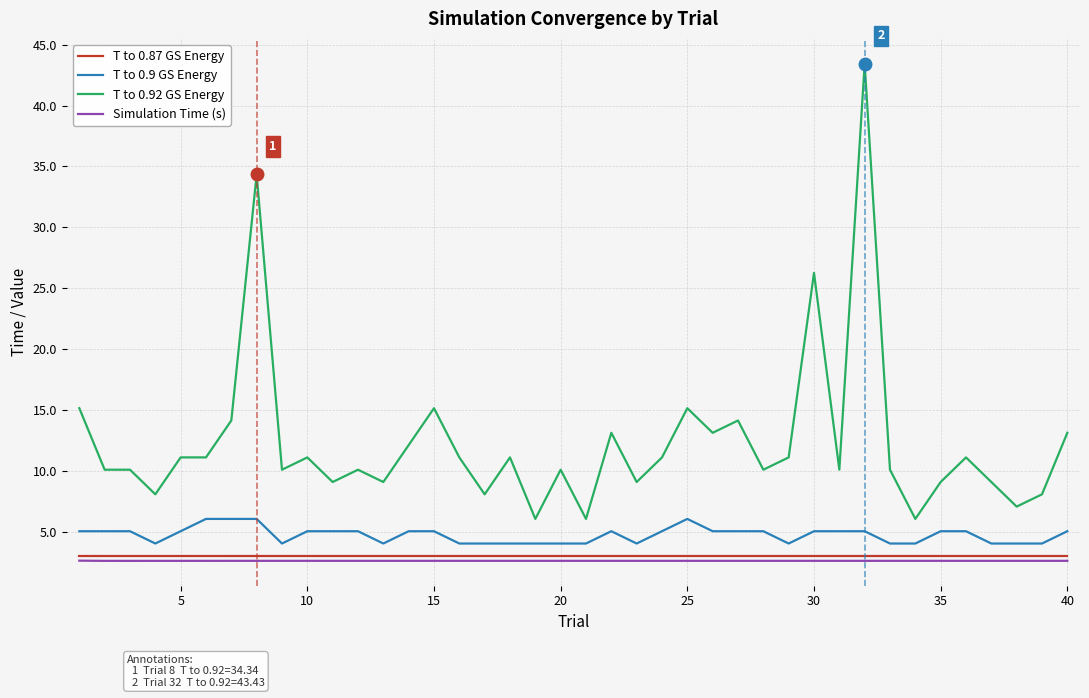

Which series has the largest total across all categories?

T to 0.92 GS Energy